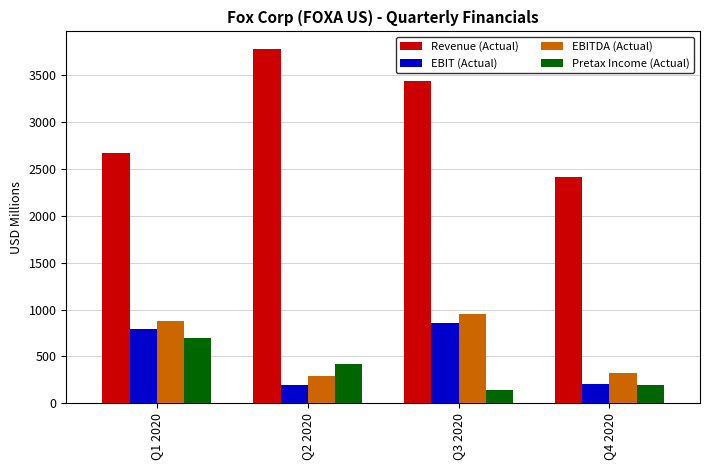

Which series has the widest spread of values?

Revenue (Actual)